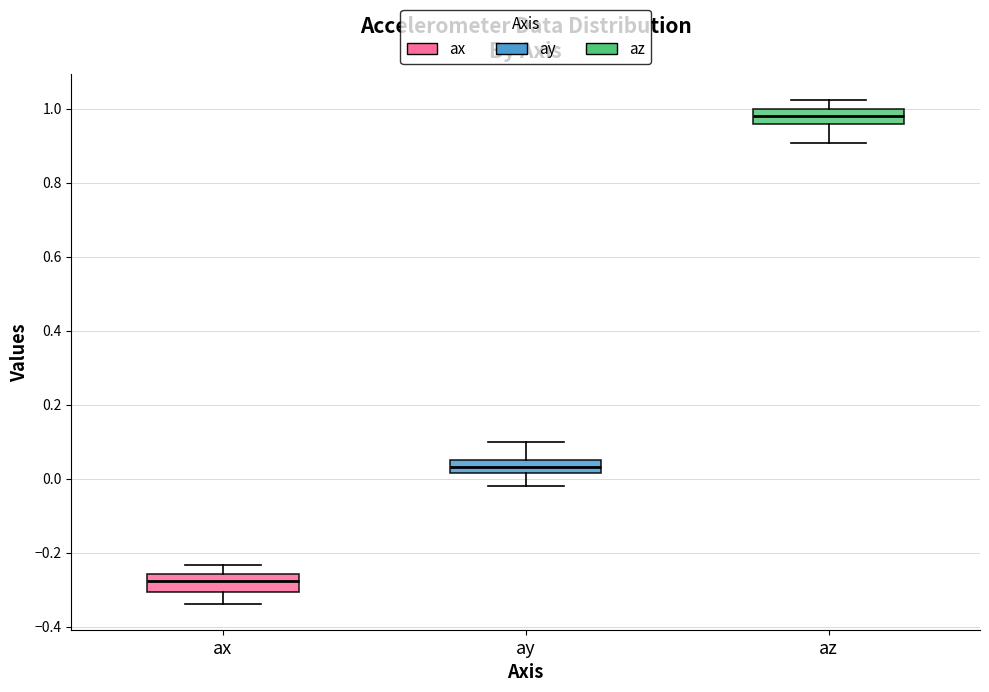

Where does the median line of the box for ax sit on the y-axis? The values are not printed on the chart, so give them approximately, as read against the axis.

-0.28